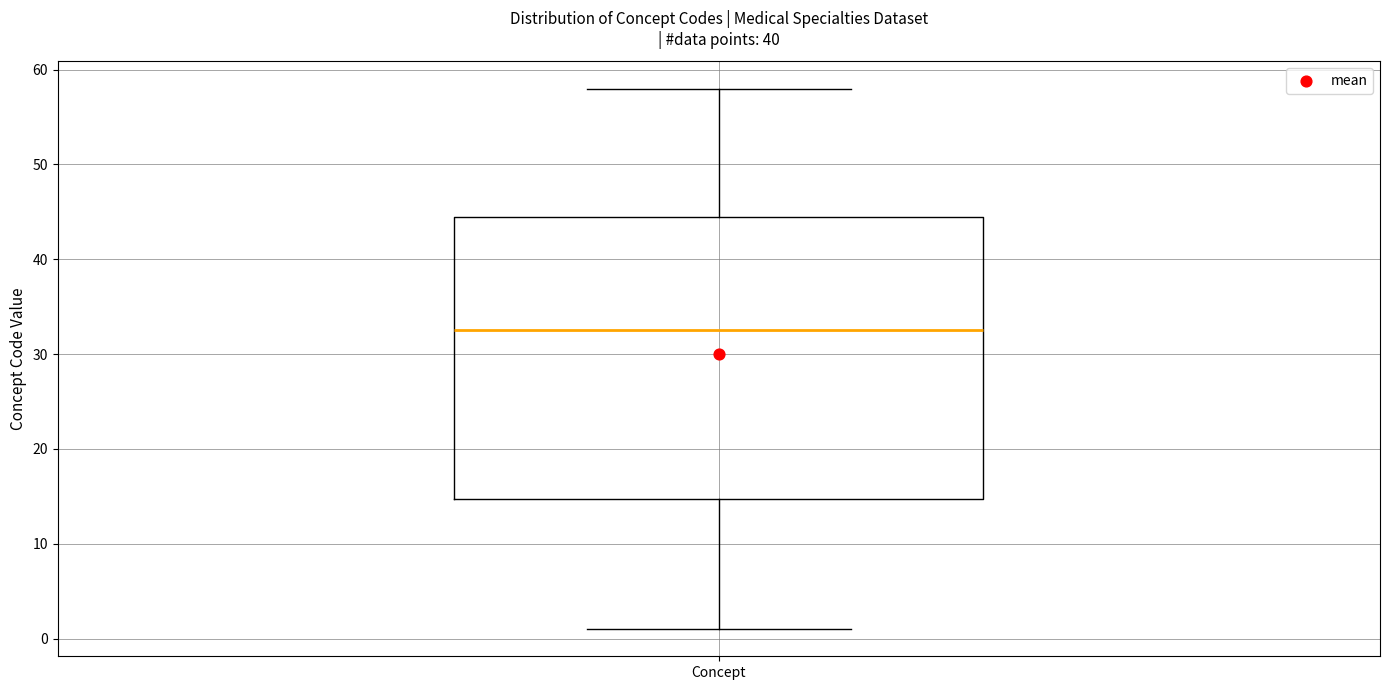

Where is the lower edge of the box for Concept on the y-axis? The values are not printed on the chart, so give them approximately, as read against the axis.

15